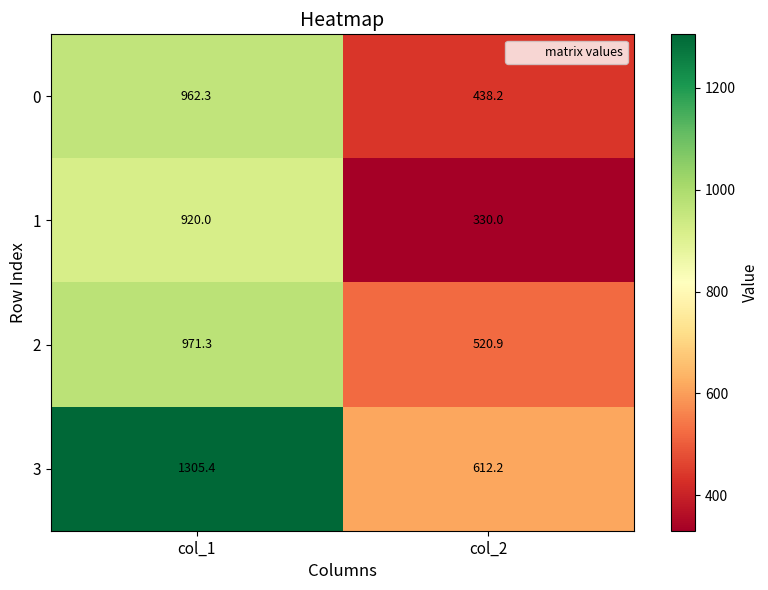

Which label corresponds to the largest value in the chart?

col_1